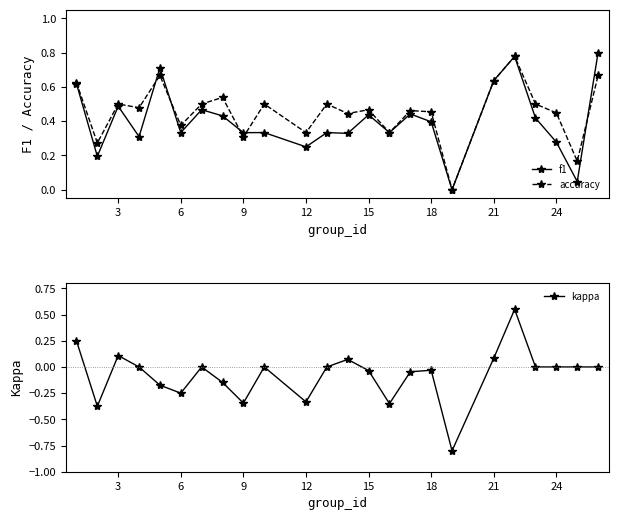

How many lines are shown in the chart?

3